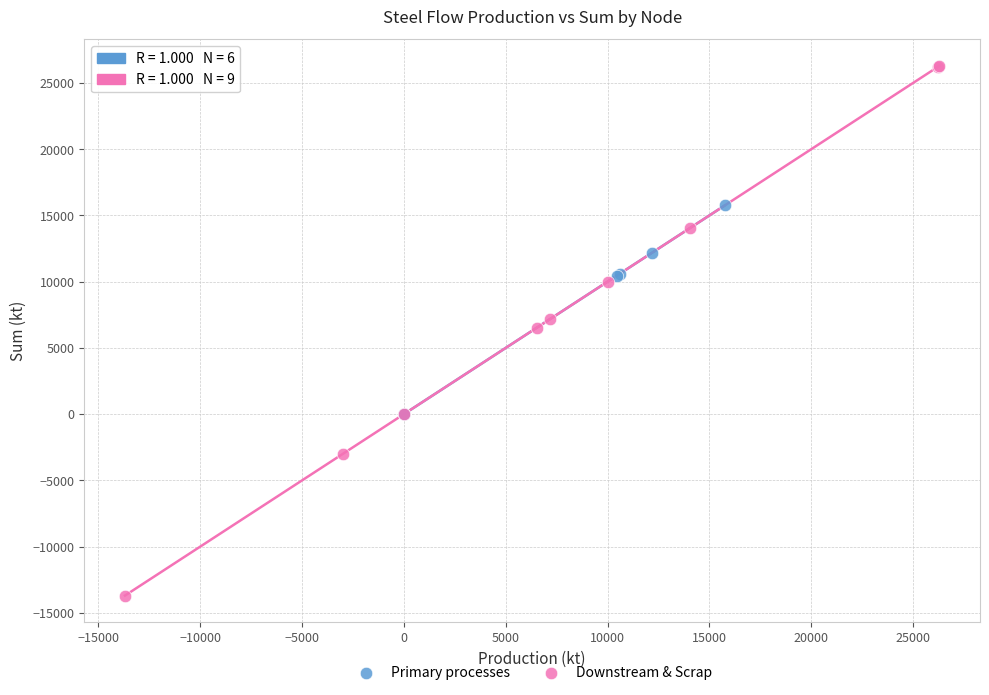

Which series contains the lowest Y value?

Downstream & Scrap